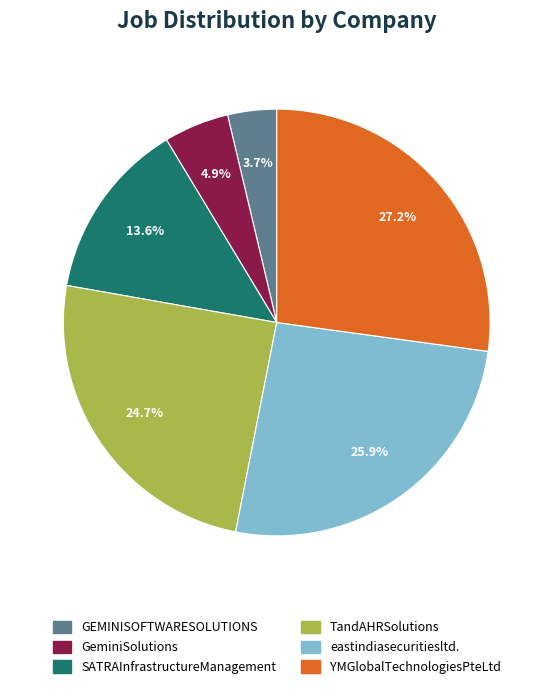

How many slices are in this pie chart?

6